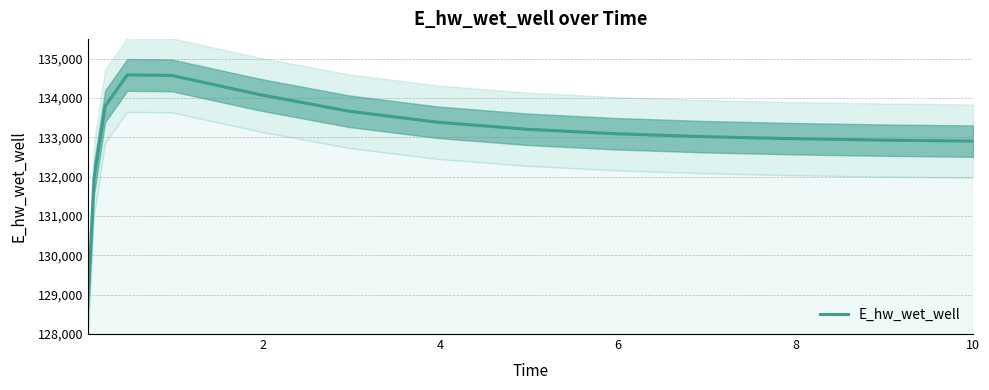

What is the difference between the maximum and second lowest values?

2645.2